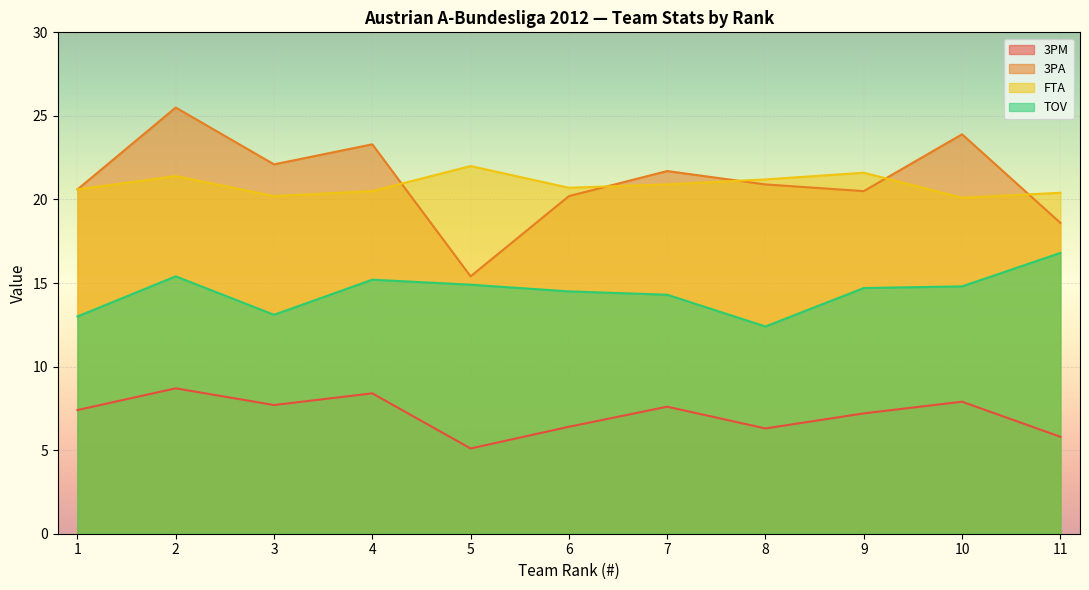

What is the maximum value for 3PM?

8.7